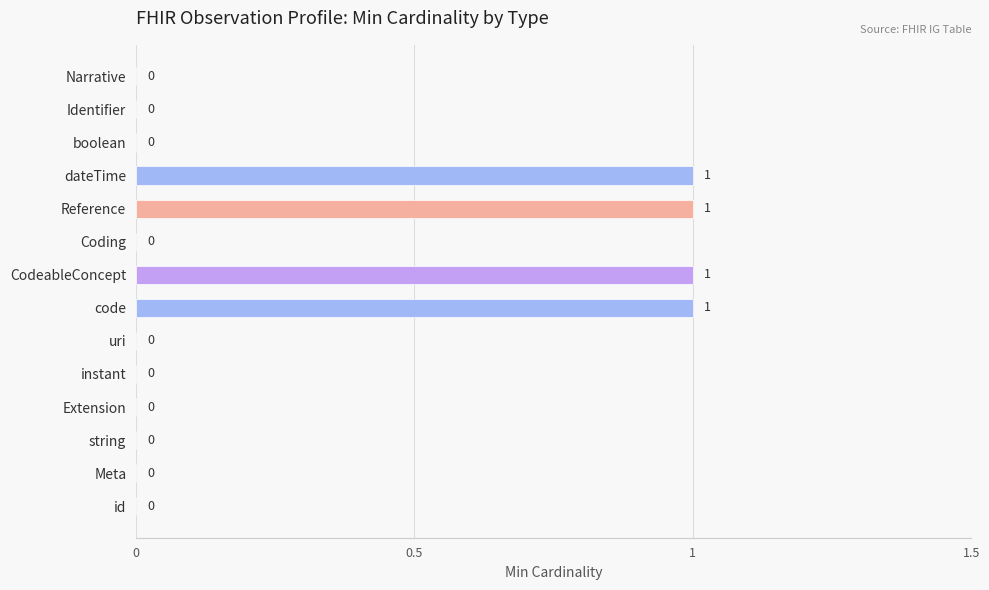

How many values are above zero?

4